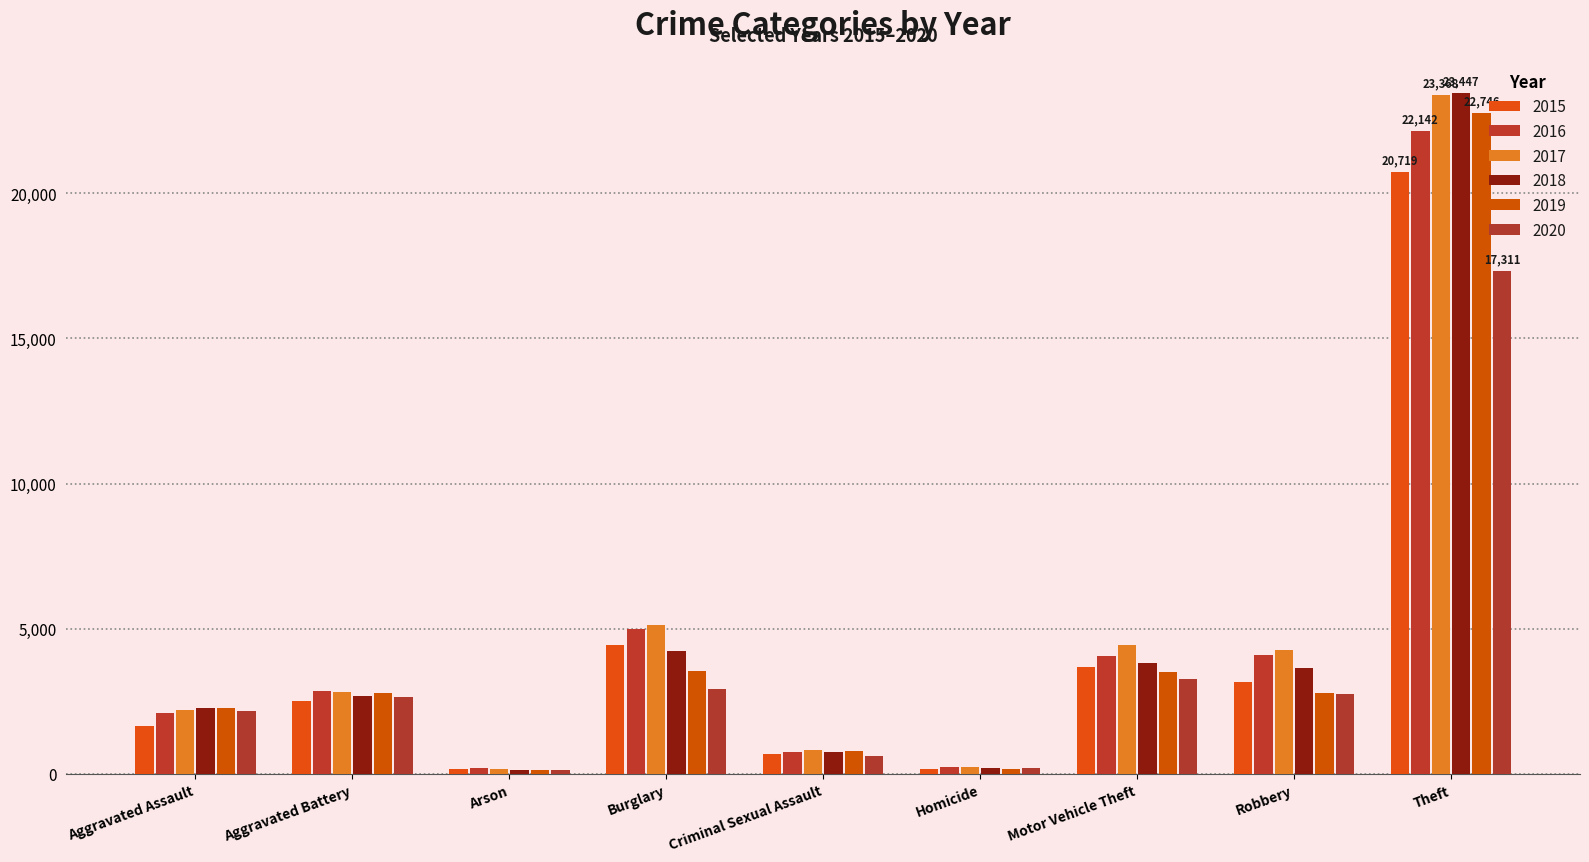

At which label does 2015 first exceed 2508?

Burglary